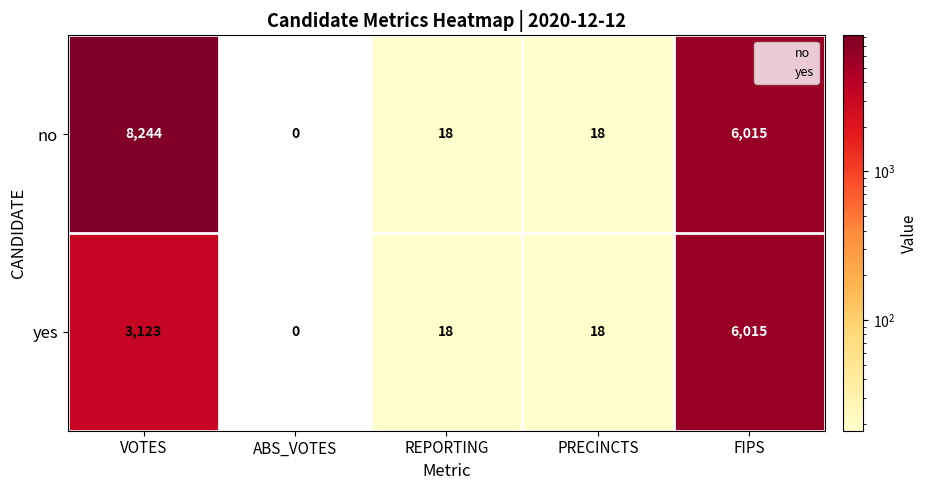

What is the total value across all series at VOTES?

11367